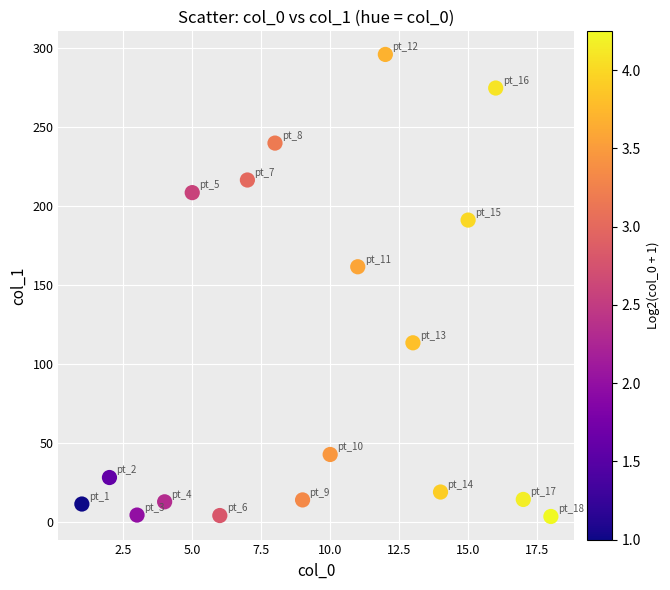

What Y value in the scatter plot is closest to 149?

161.6